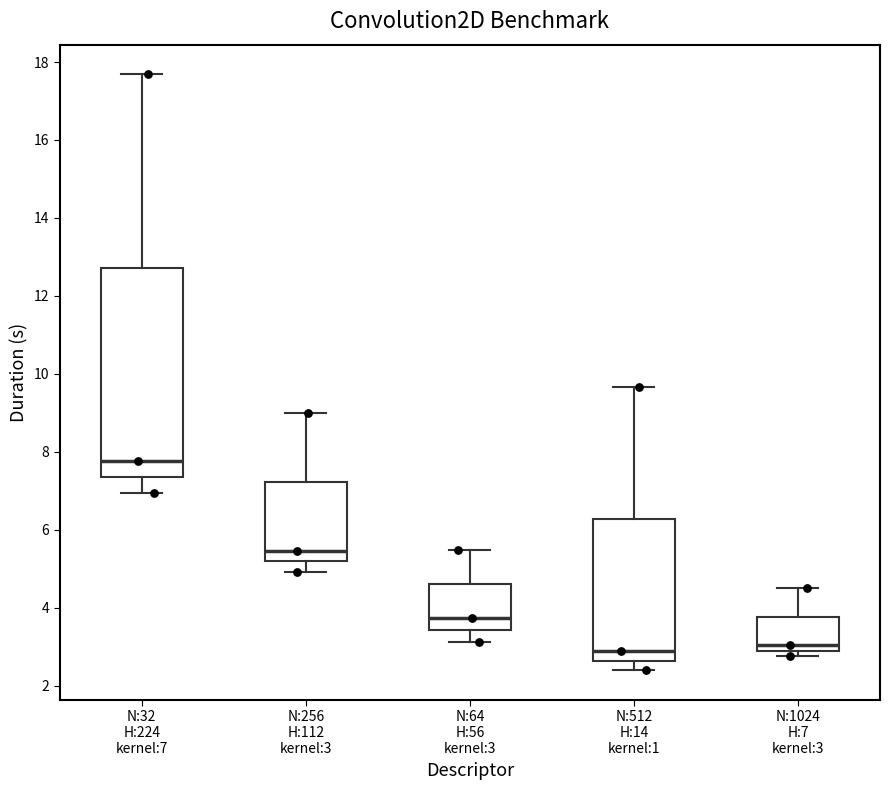

Where does the median line of the box for N:32 H:224 kernel:7 sit on the y-axis? The values are not printed on the chart, so give them approximately, as read against the axis.

7.8